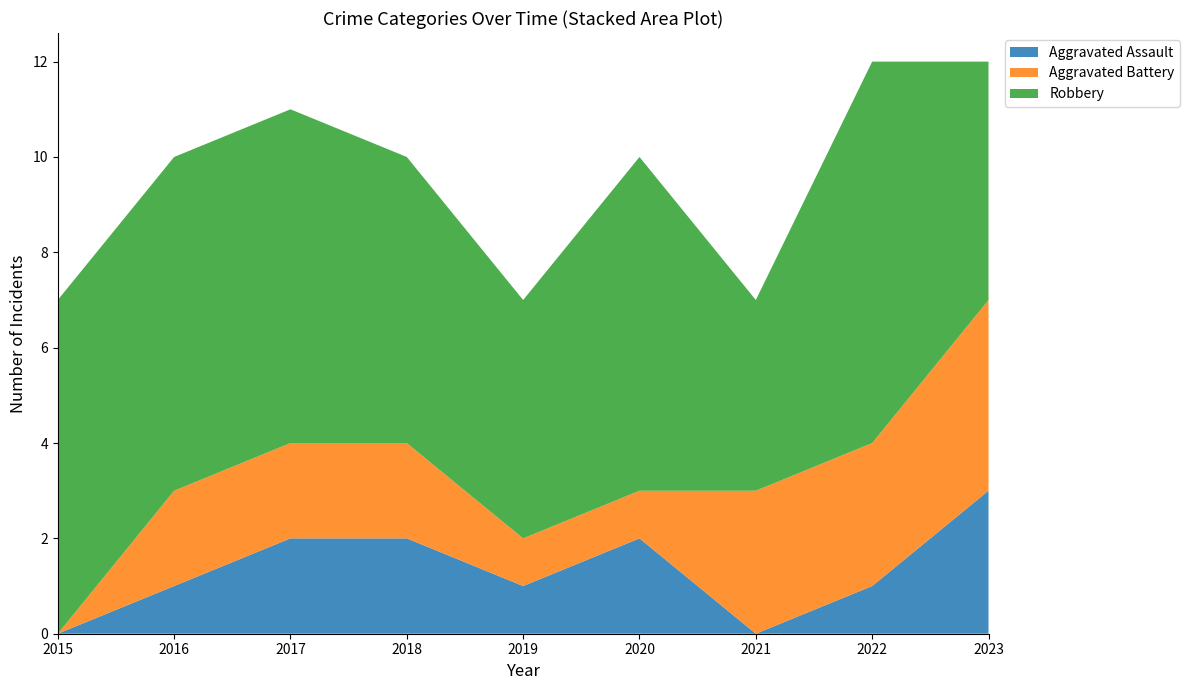

Reading right to left, extract all data points from this chart.

Aggravated Assault: 3	1	0	2	1	2	2	1	0
Aggravated Battery: 4	3	3	1	1	2	2	2	0
Robbery: 5	8	4	7	5	6	7	7	7